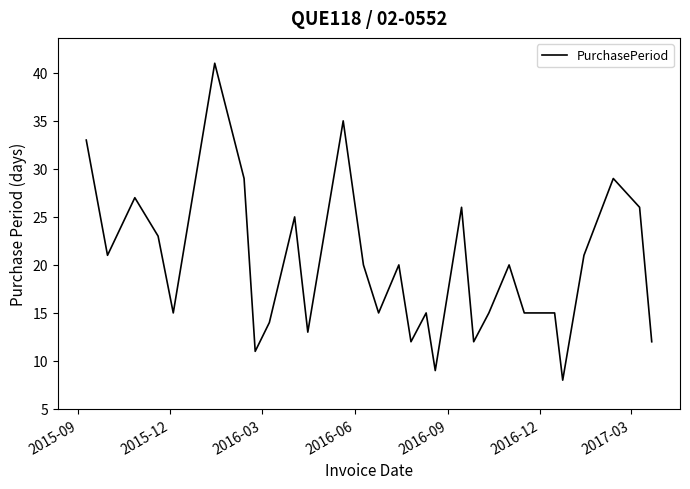

What is the difference between the maximum and minimum values?

33